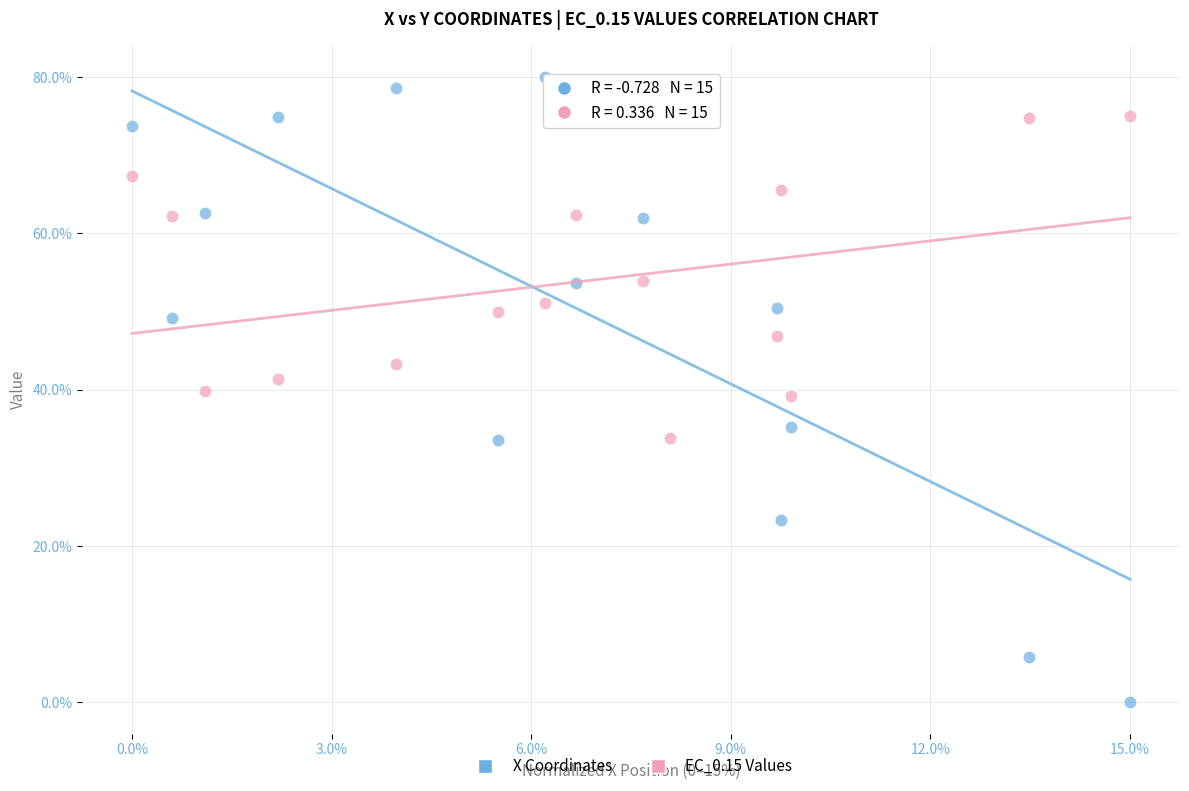

Which series reaches the minimum Y coordinate?

X Coordinates